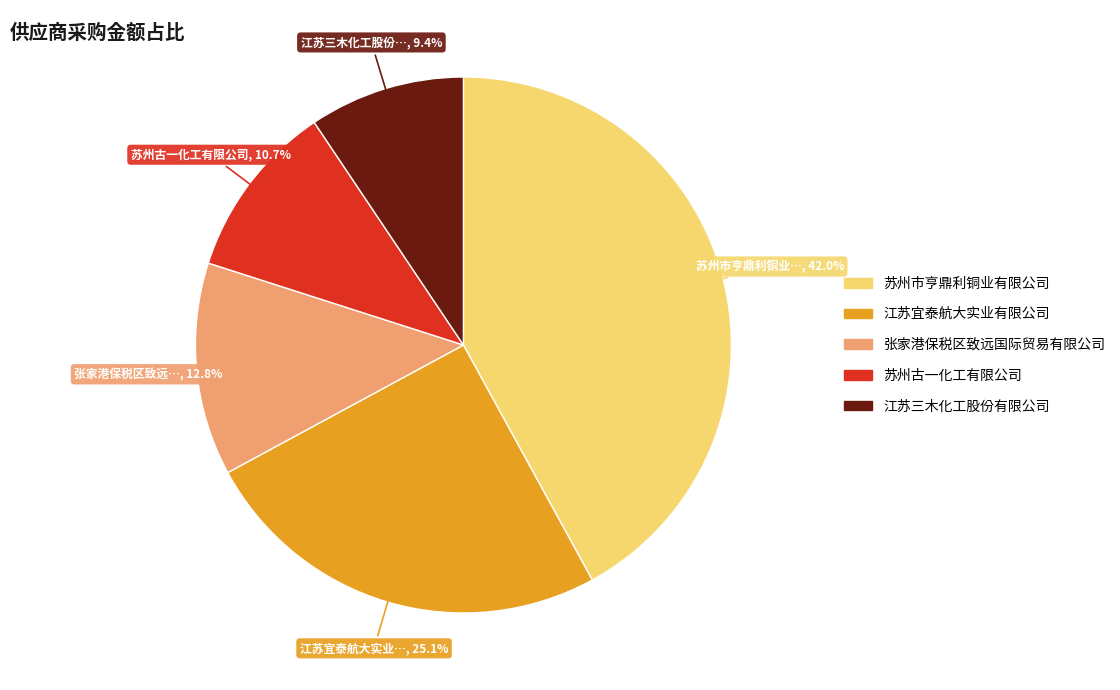

What is the largest slice in the pie chart?

苏州市亨鼎利铜业有限公司